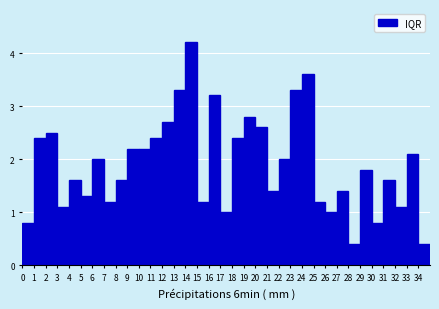

Which range on the x-axis has the tallest bar?

14 to 15